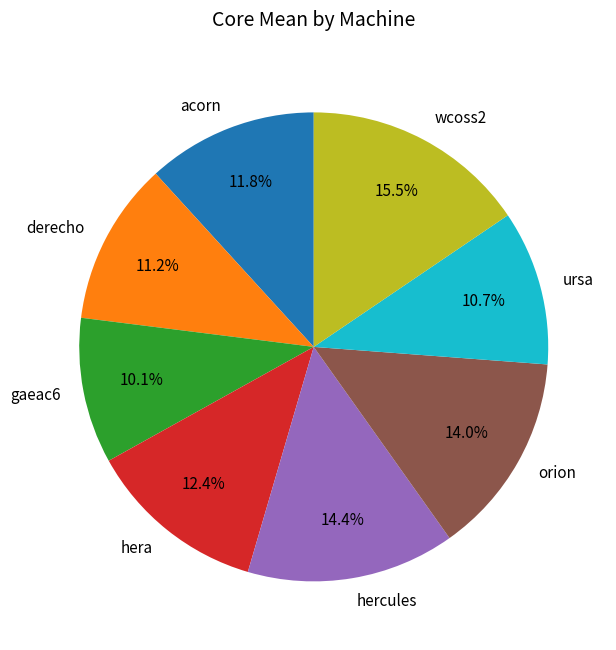

To the nearest percent, what is the average slice percentage?

12%